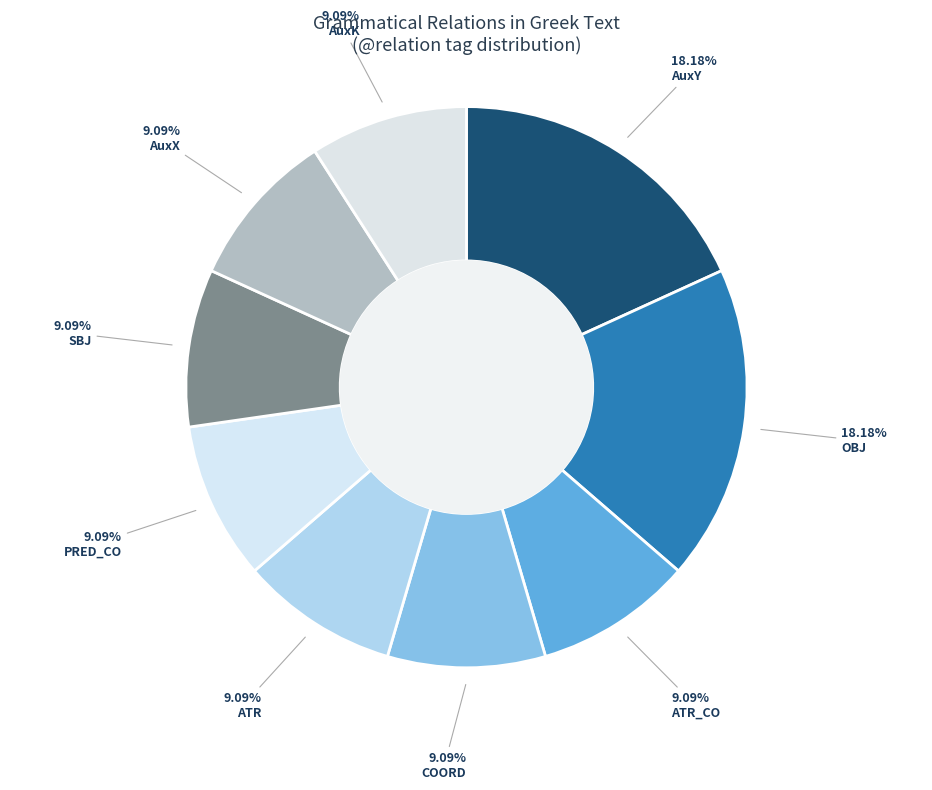

How many slices are in this pie chart?

9